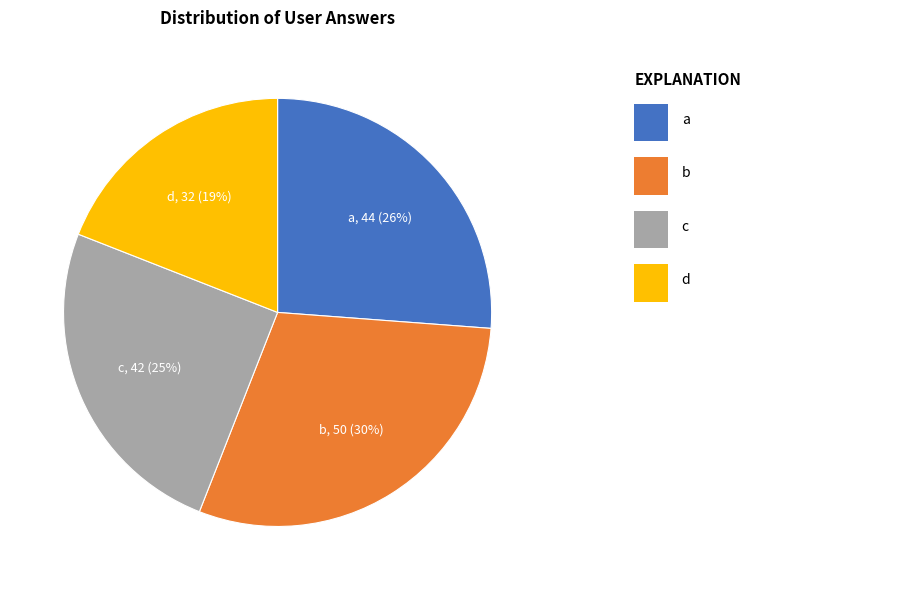

Is there any slice that represents more than half of the pie?

No